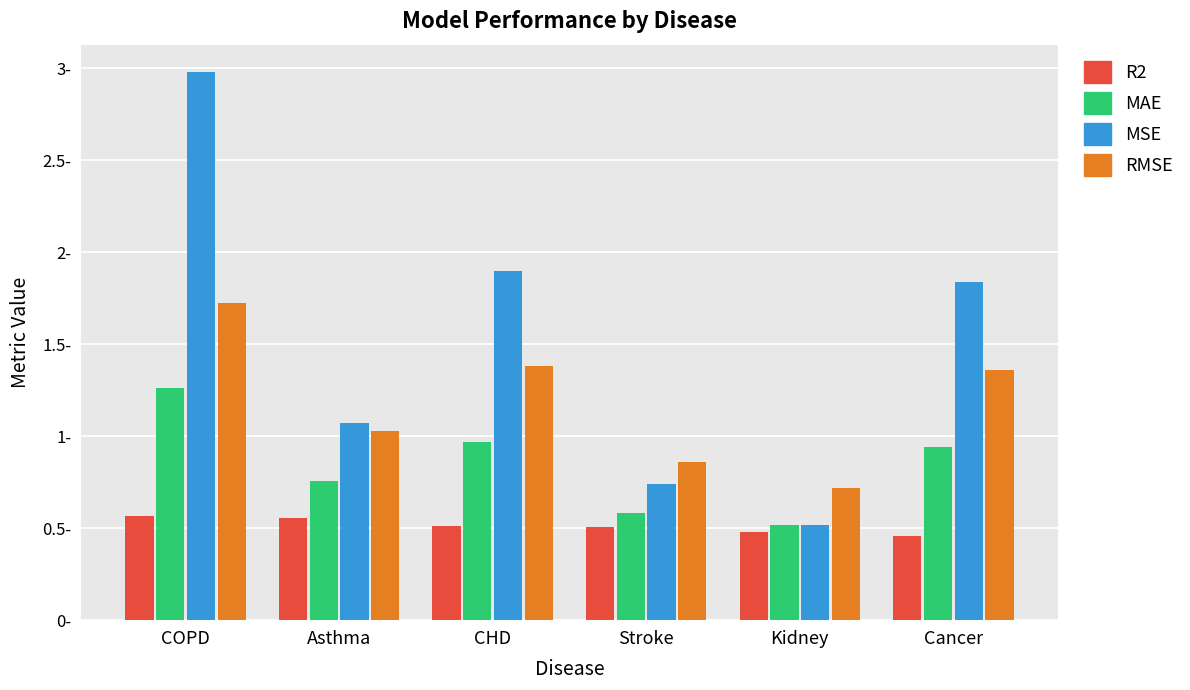

What are all the series names shown in the legend?

R2, MAE, MSE, RMSE